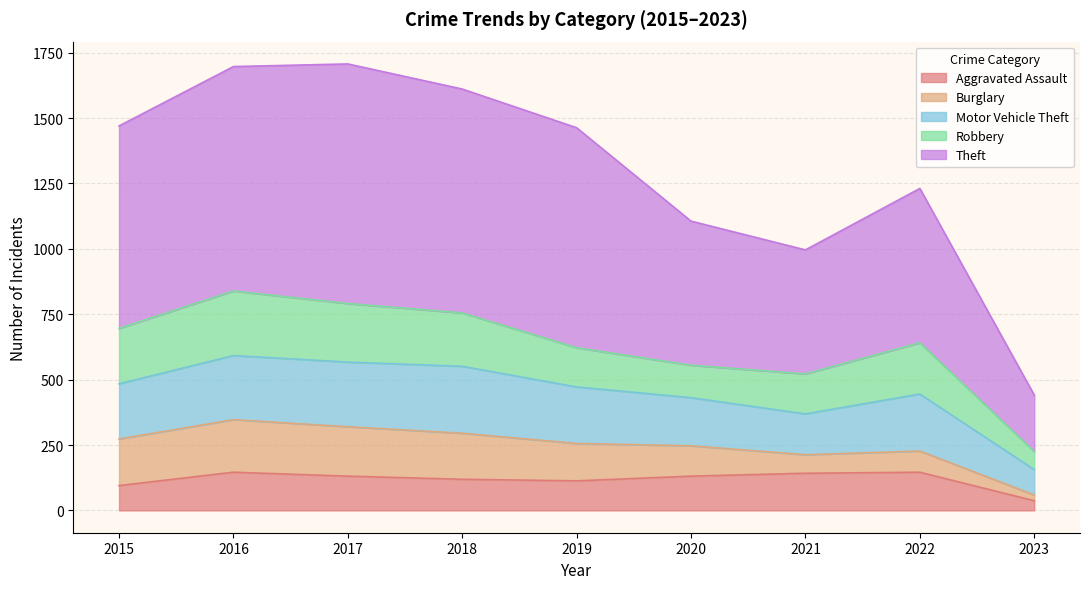

Rank the series by their maximum value, from lowest to highest.

Aggravated Assault, Burglary, Robbery, Motor Vehicle Theft, Theft